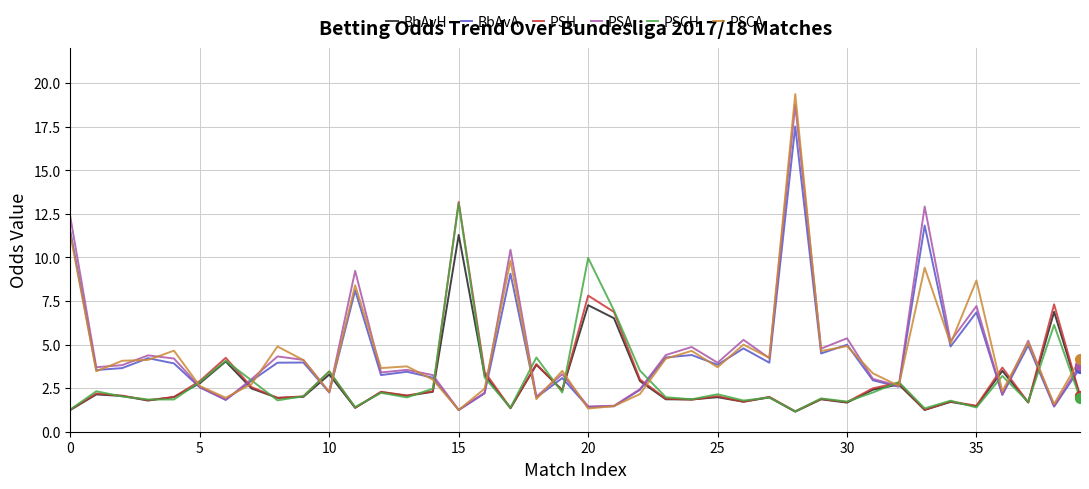

Which series has the largest range (max minus min)?

PSCA